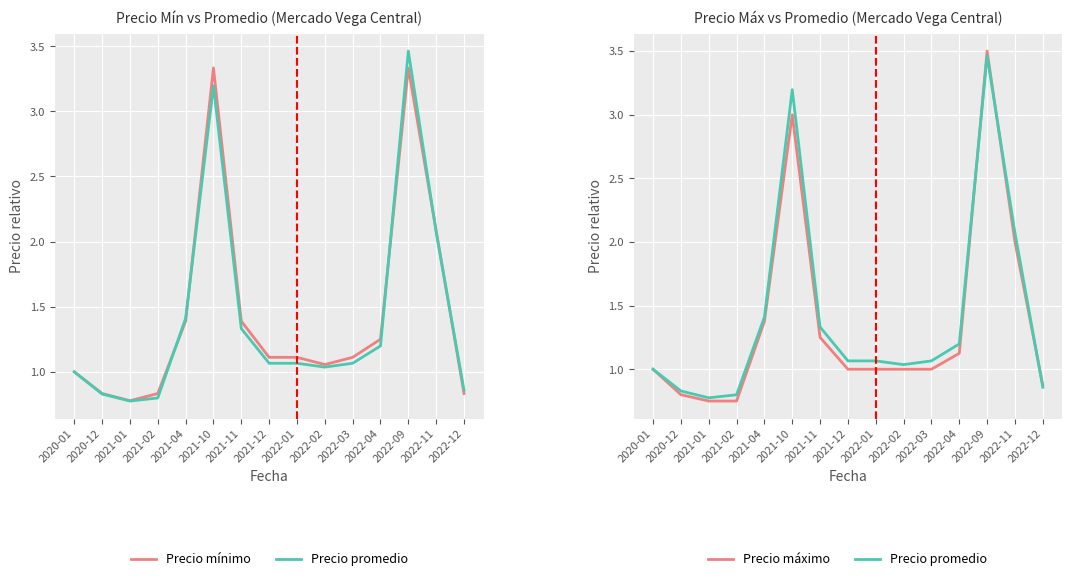

Between which two adjacent categories do Precio promedio and Precio mínimo first intersect?

2021-02 and 2021-04